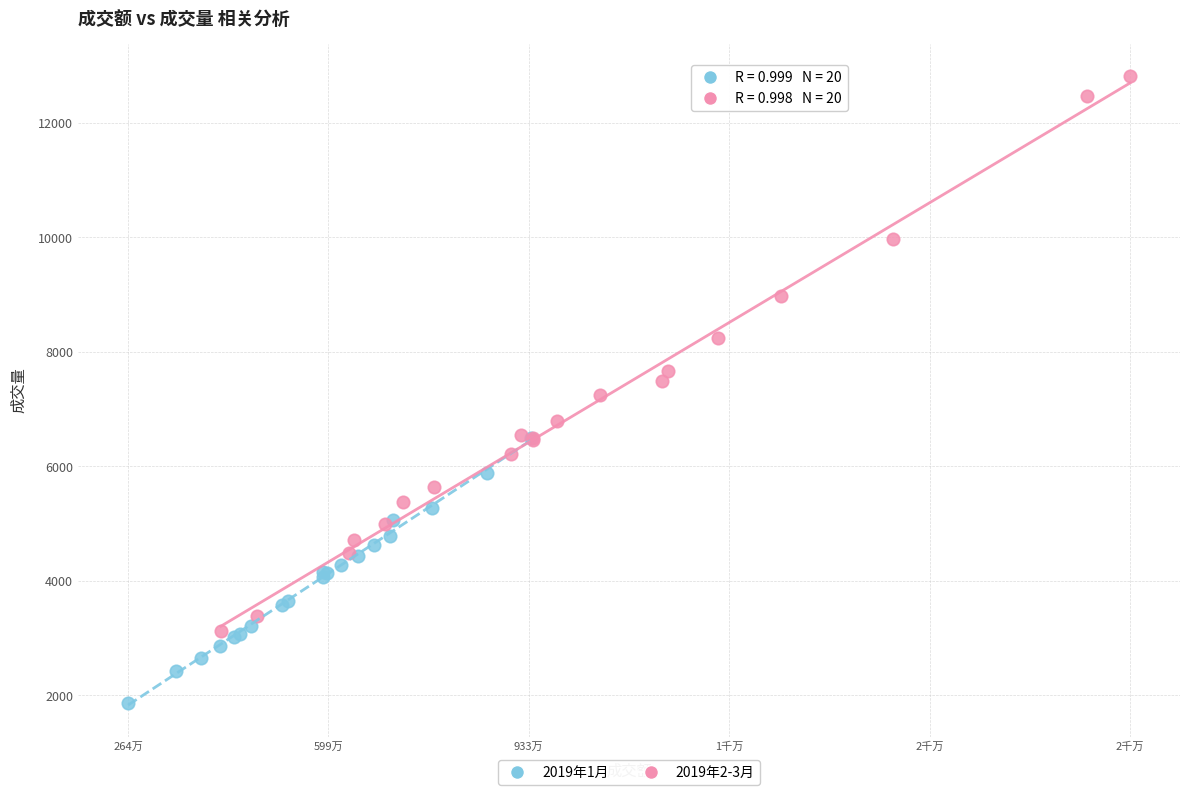

Which series has the widest spread of Y values?

2019年2-3月